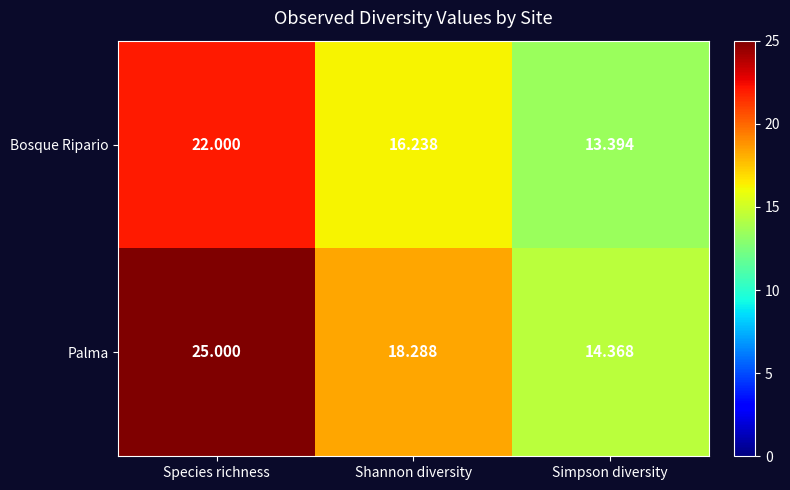

Rank the series by their average value, from lowest to highest.

Bosque Ripario, Palma